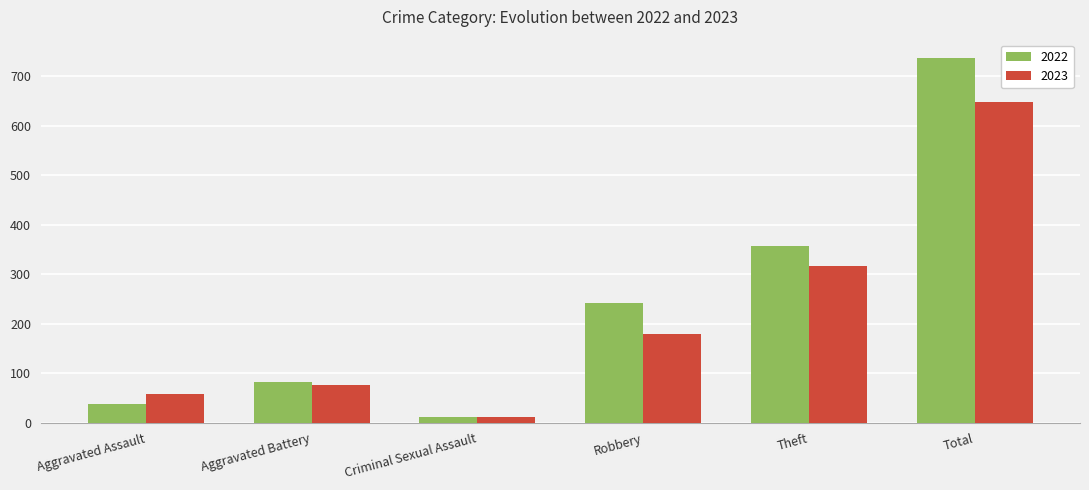

Is it true that 2022 equals 737 at Total?

True